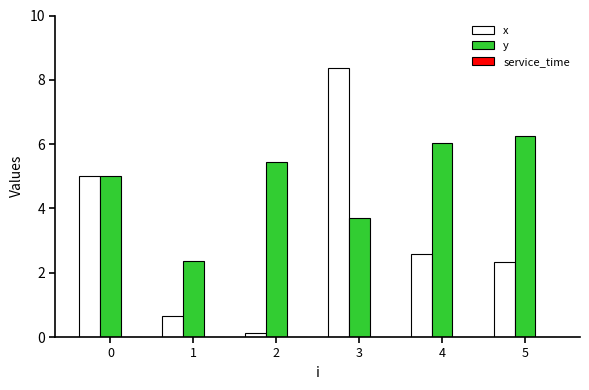

How many groups of bars are there?

6